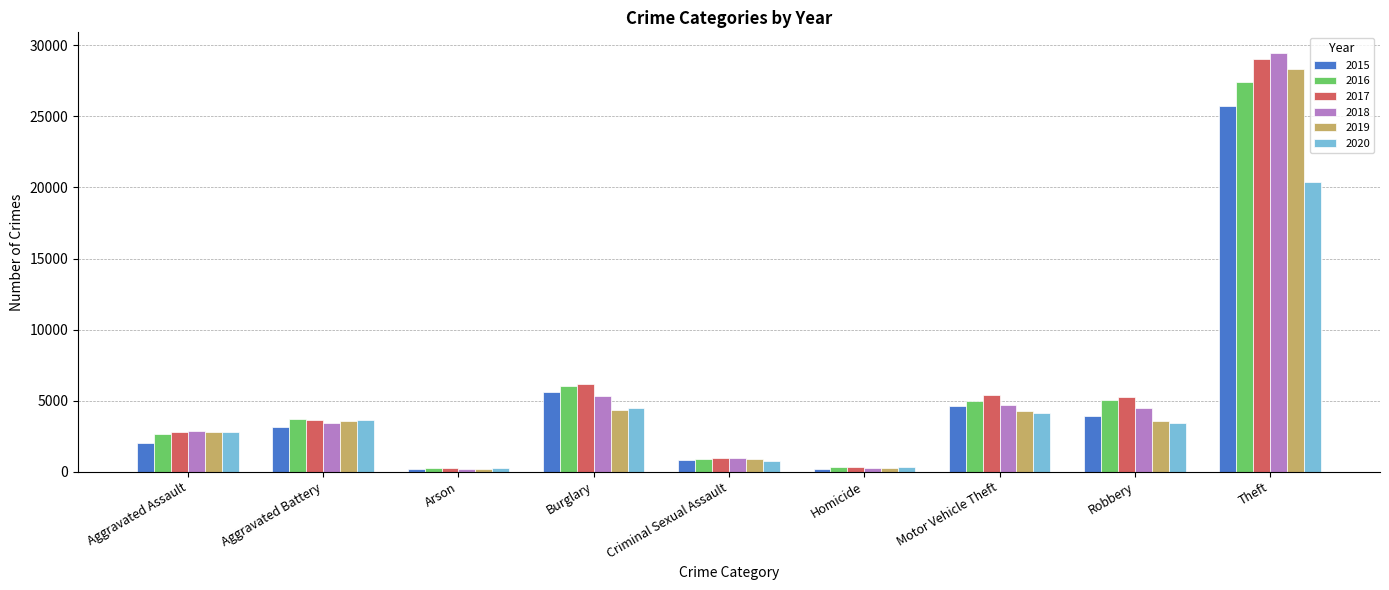

What is the greatest value displayed?

29447